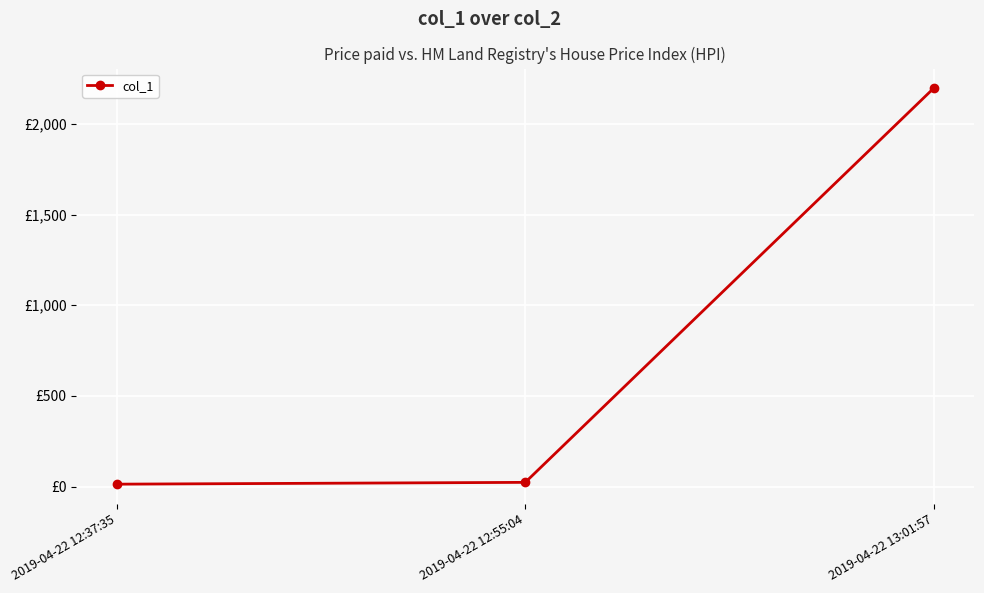

The chart shows a value of 13.9 at 2019-04-22 12:37:35. True or false?

True